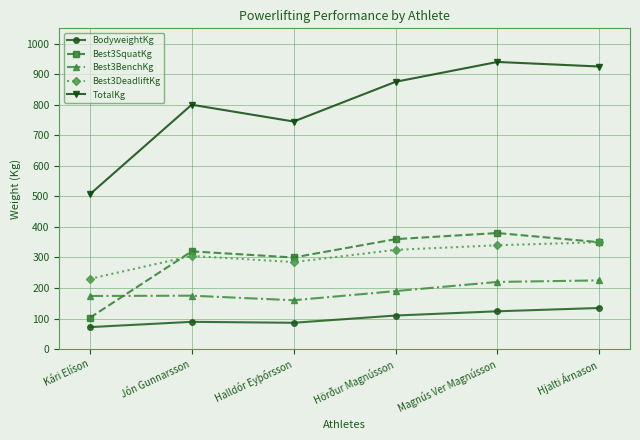

True or false: TotalKg and Best3SquatKg intersect in this chart.

False